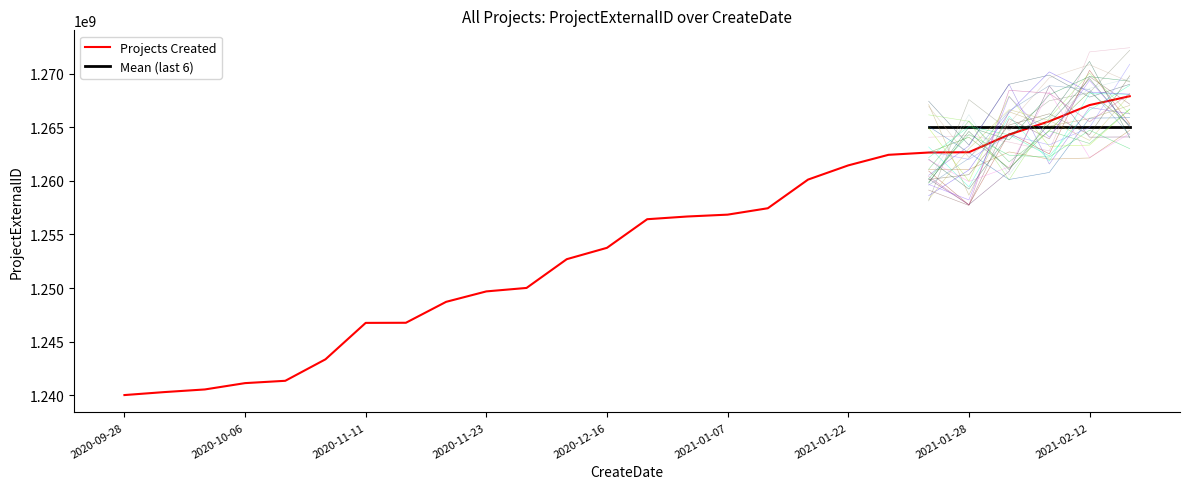

What is the sum of all values?

32596679939